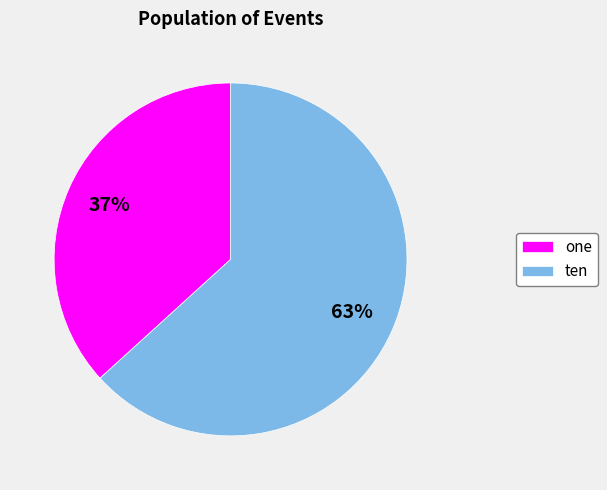

Which slice is the largest?

ten